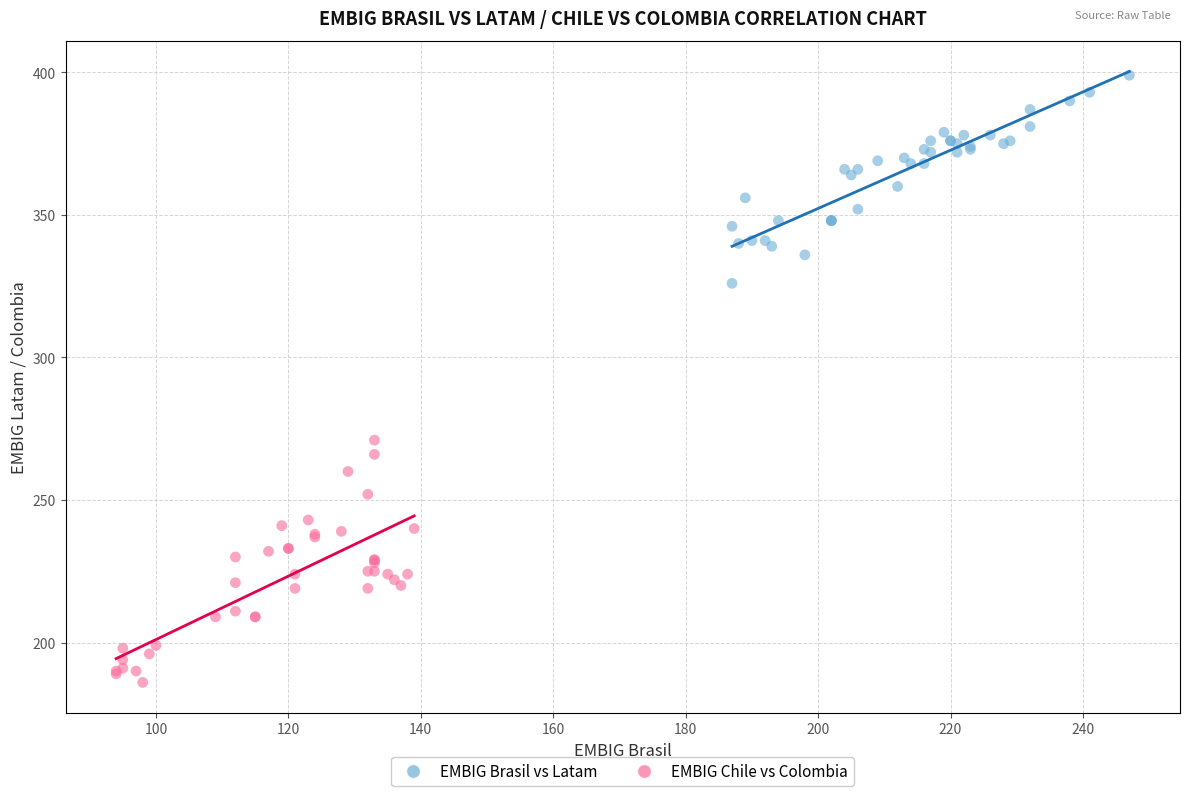

Which series has the largest Y range (max minus min)?

EMBIG Chile vs Colombia